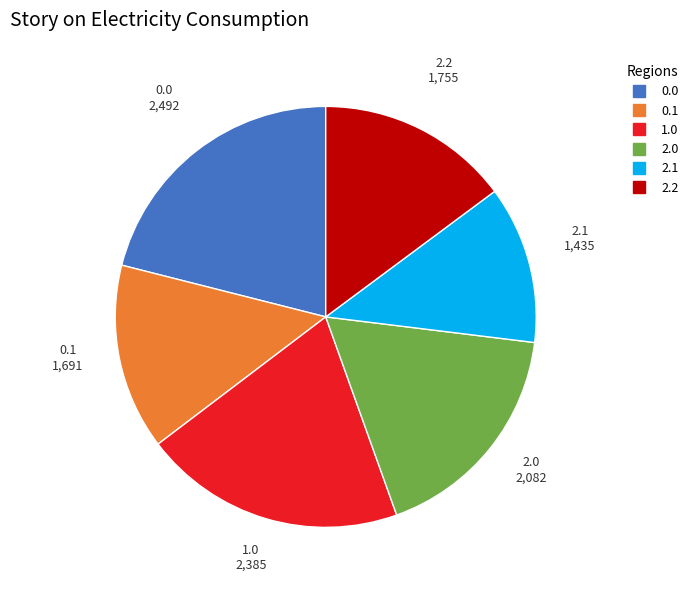

Is there any slice that represents more than half of the pie?

No